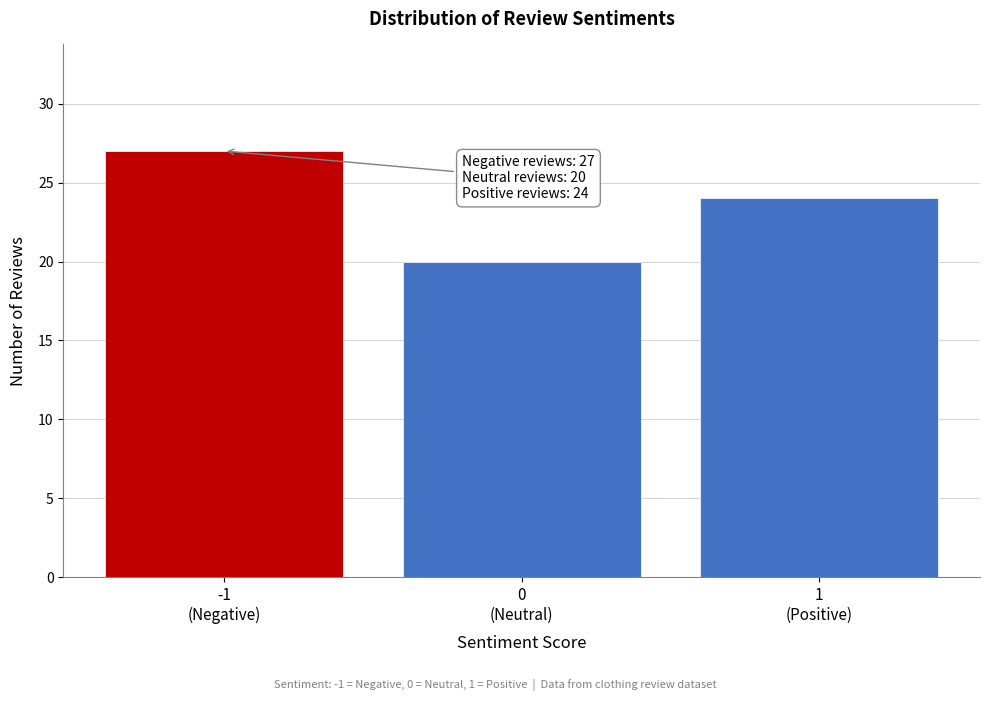

Reading right to left, transcribe all the data shown in this chart.

24	20	27